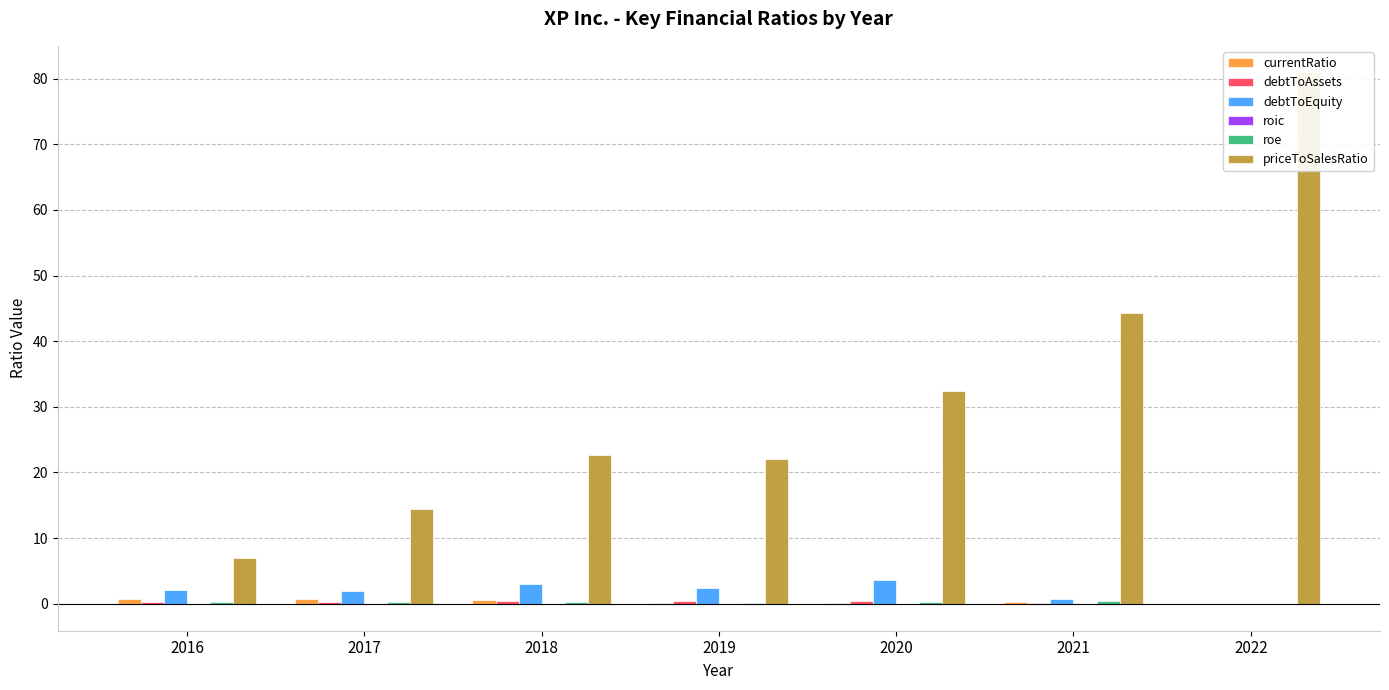

How many bars are there in each group?

6